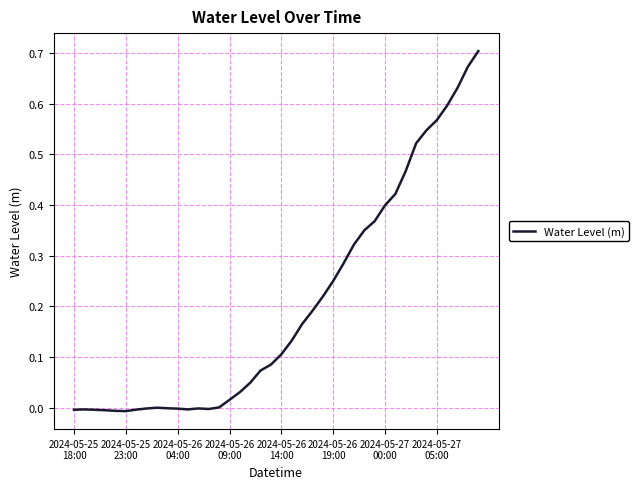

Is this an area chart (filled region under the line)?

No